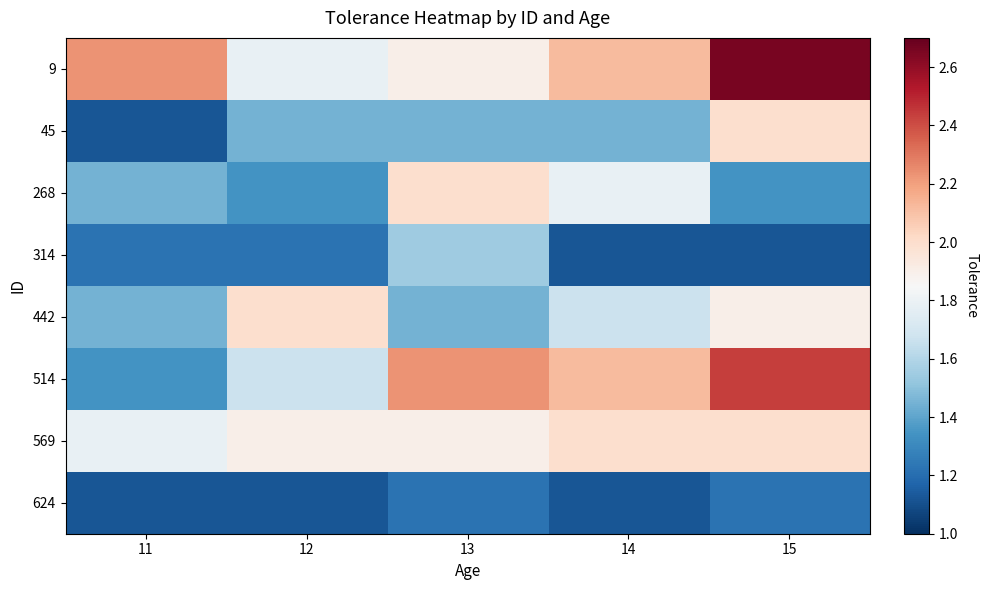

What is the difference between the highest and lowest values at 12?

0.9